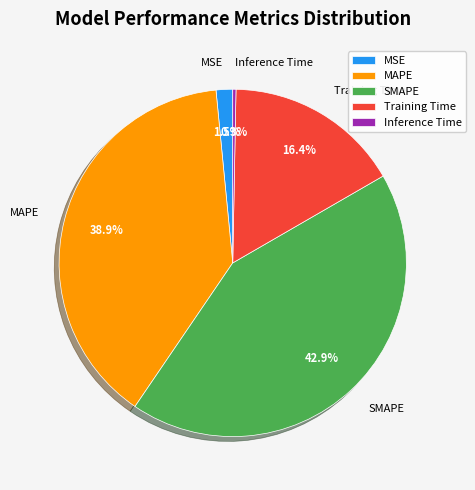

To the nearest percent, what is the difference between the Training Time and Inference Time slice percentages?

16%